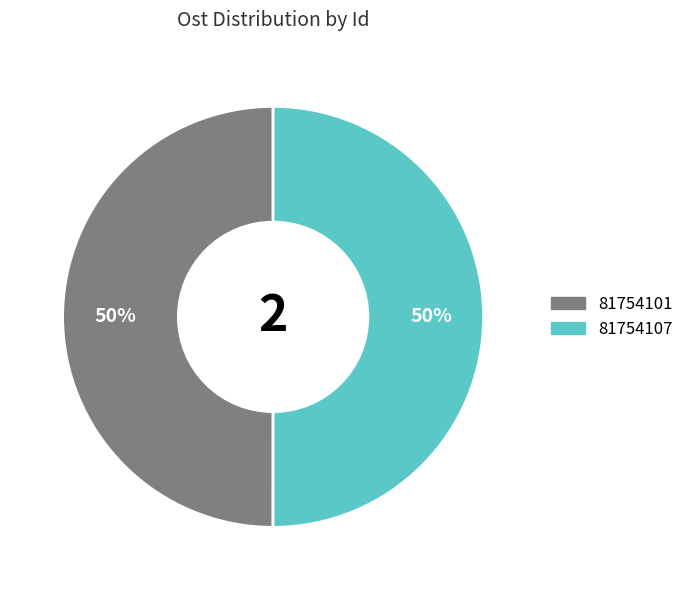

Count the number of slices in the pie.

2